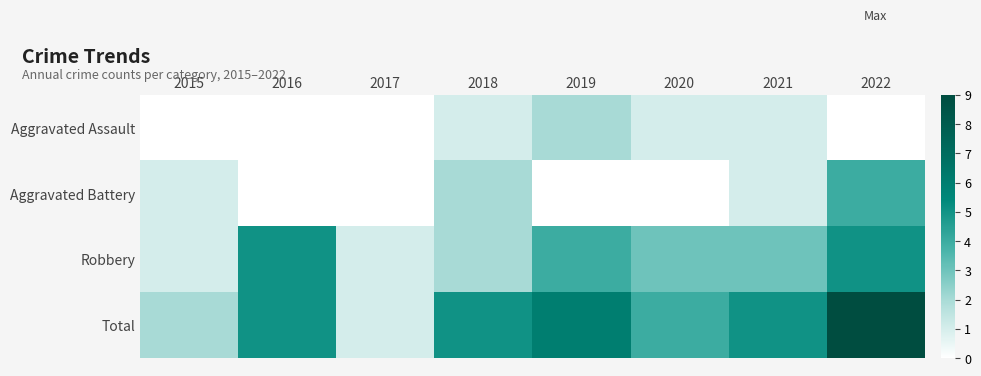

Count the number of categories in the chart.

8